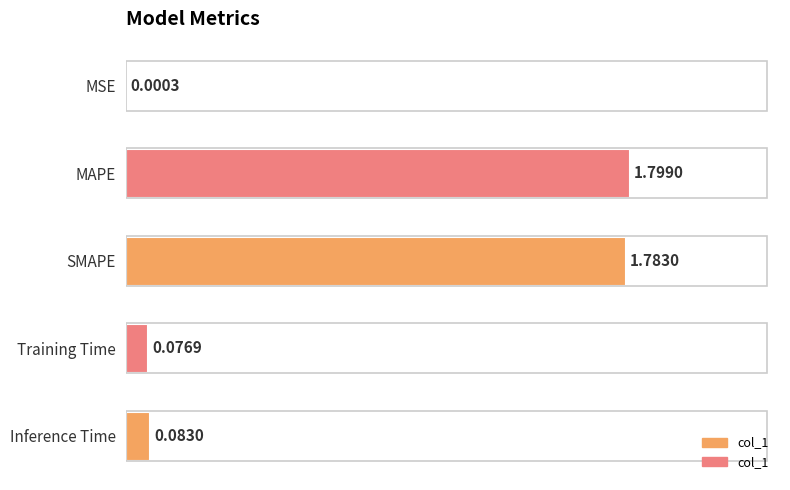

What is the sum of all values?

3.7